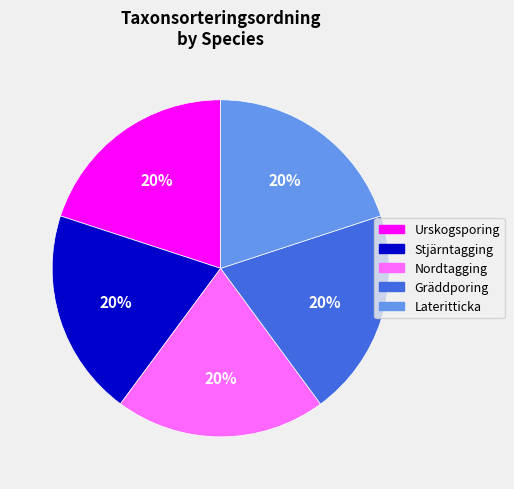

To the nearest percent, what portion does Stjärntagging represent?

20%